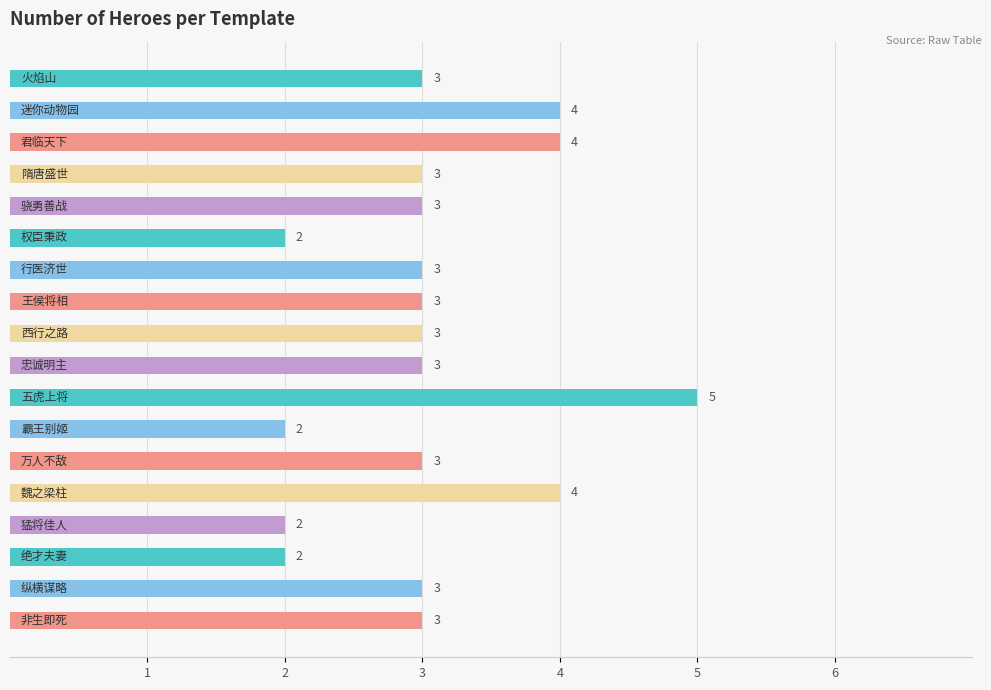

What is the value of the 12th bar from the top?

2